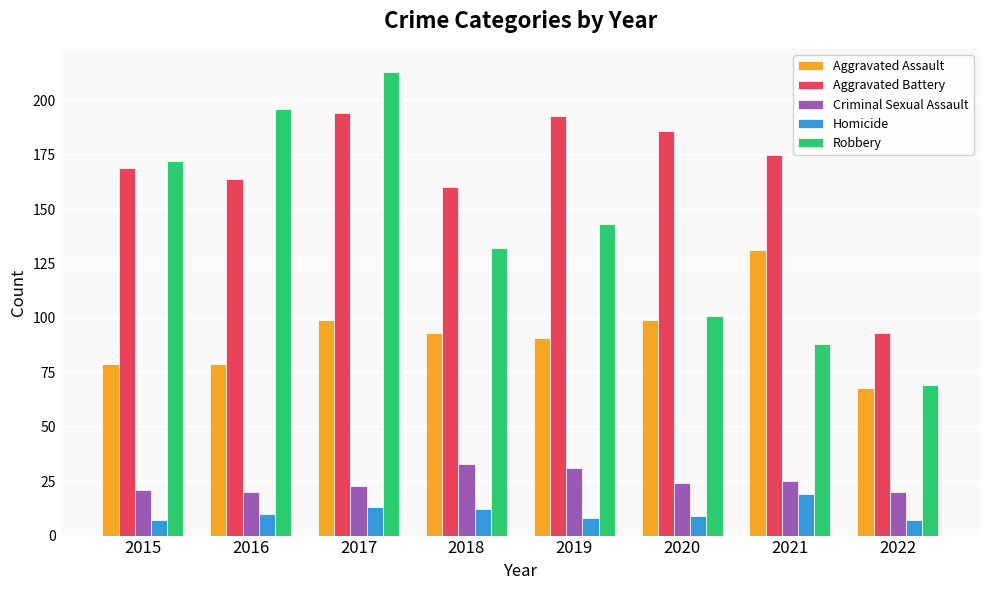

Between 2019 and 2022, which series saw the biggest shift?

Aggravated Battery